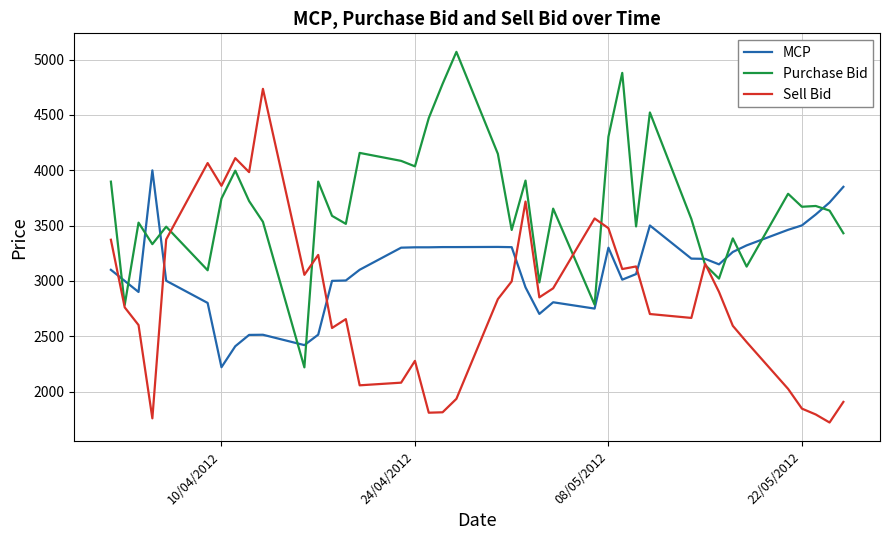

What is the greatest value displayed?

5070.7